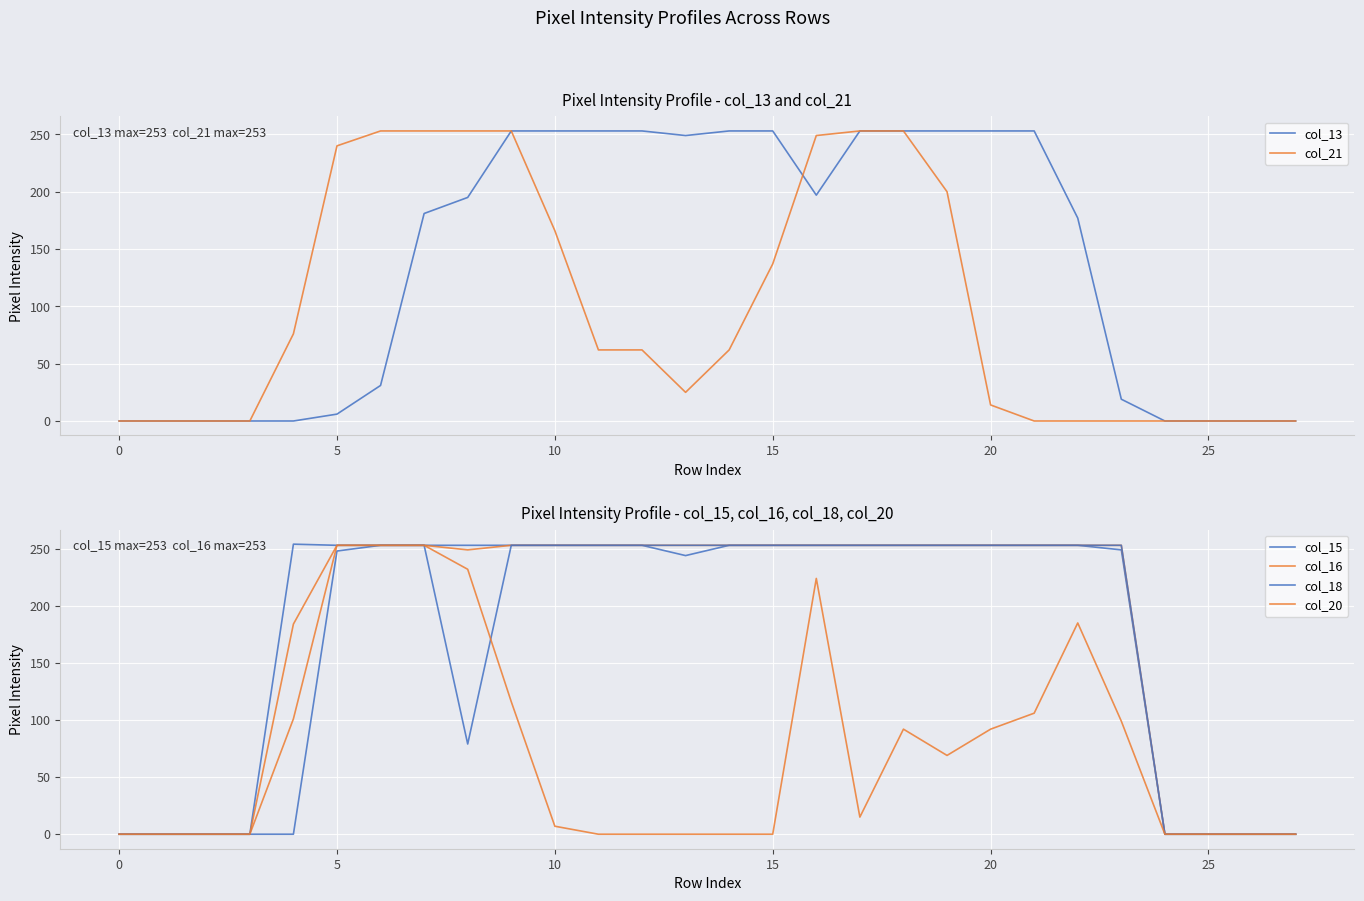

How many lines are shown in the chart?

6